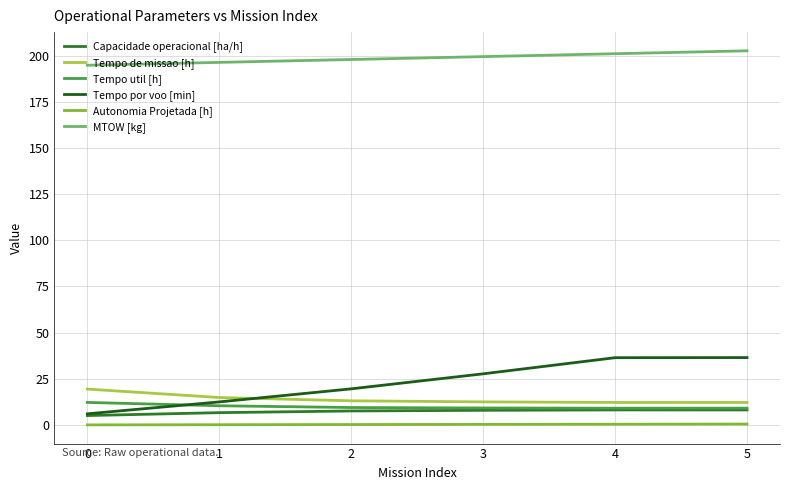

The Tempo de missao [h] series shows 4.5 at 5. True or false?

False